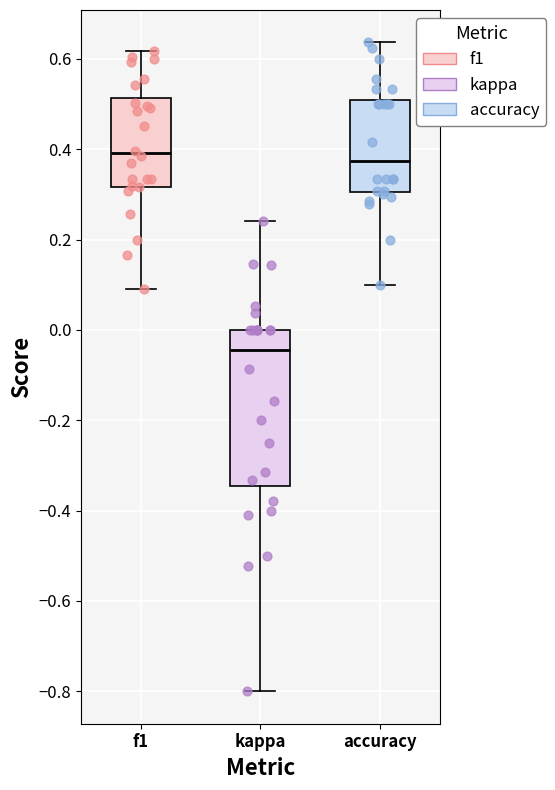

Reading left to right, transcribe this box plot: for each box, give where its median line is, the range the box spans, and where its two whiskers end, as read against the y-axis. The values are not printed on the chart, so give them approximately, as read against the axis.

f1: median 0.40, box 0.32 to 0.52, whiskers 0.10 to 0.62
kappa: median -0.04, box -0.34 to 0.00, whiskers -0.80 to 0.24
accuracy: median 0.38, box 0.30 to 0.50, whiskers 0.10 to 0.64